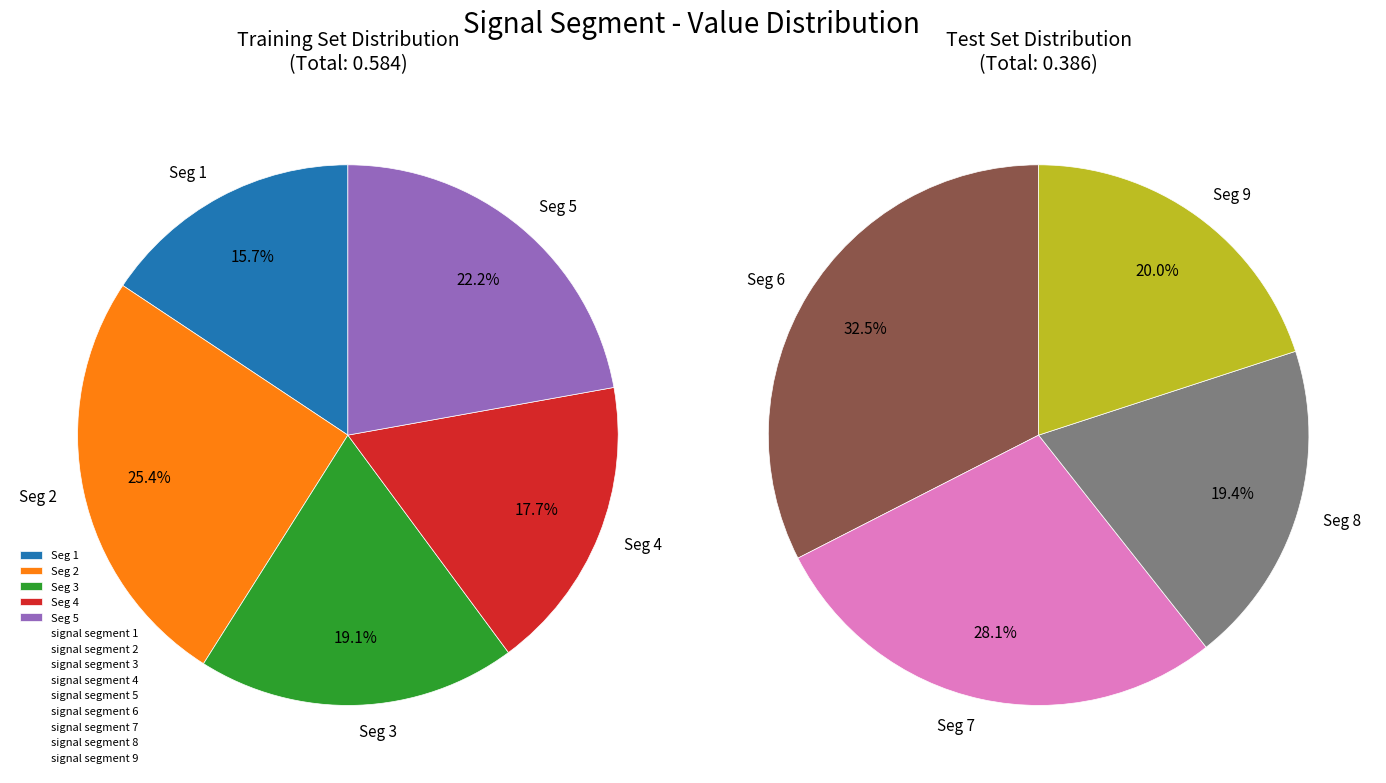

The signal segment 9 slice represents 8% of the pie. True or false?

True